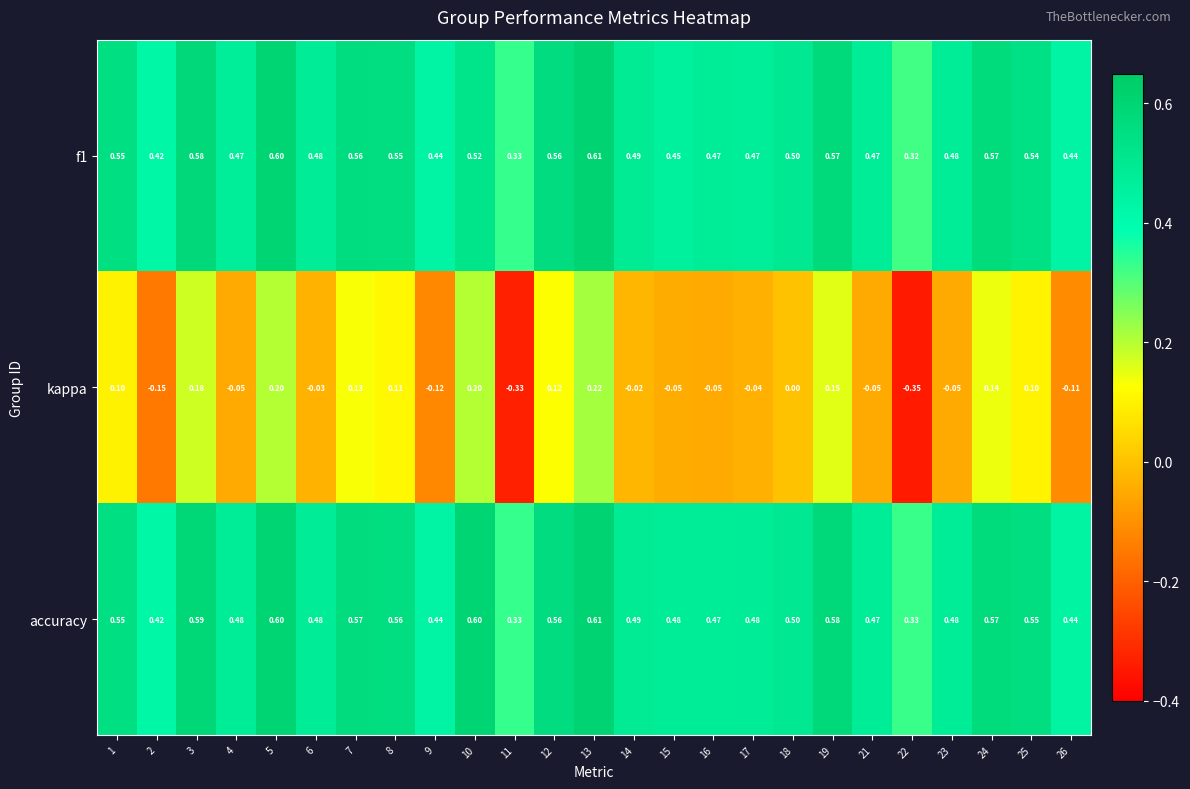

At which category does the chart reach its peak across all series?

13